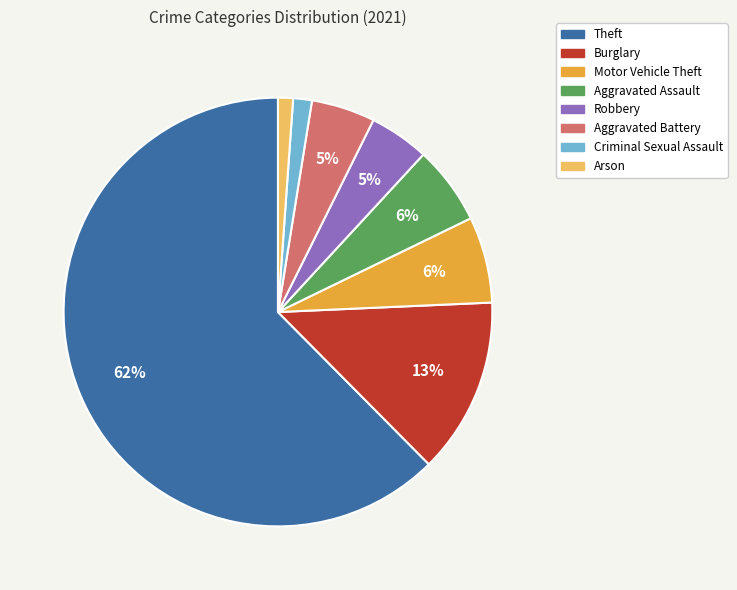

Does any single category account for the majority?

Yes